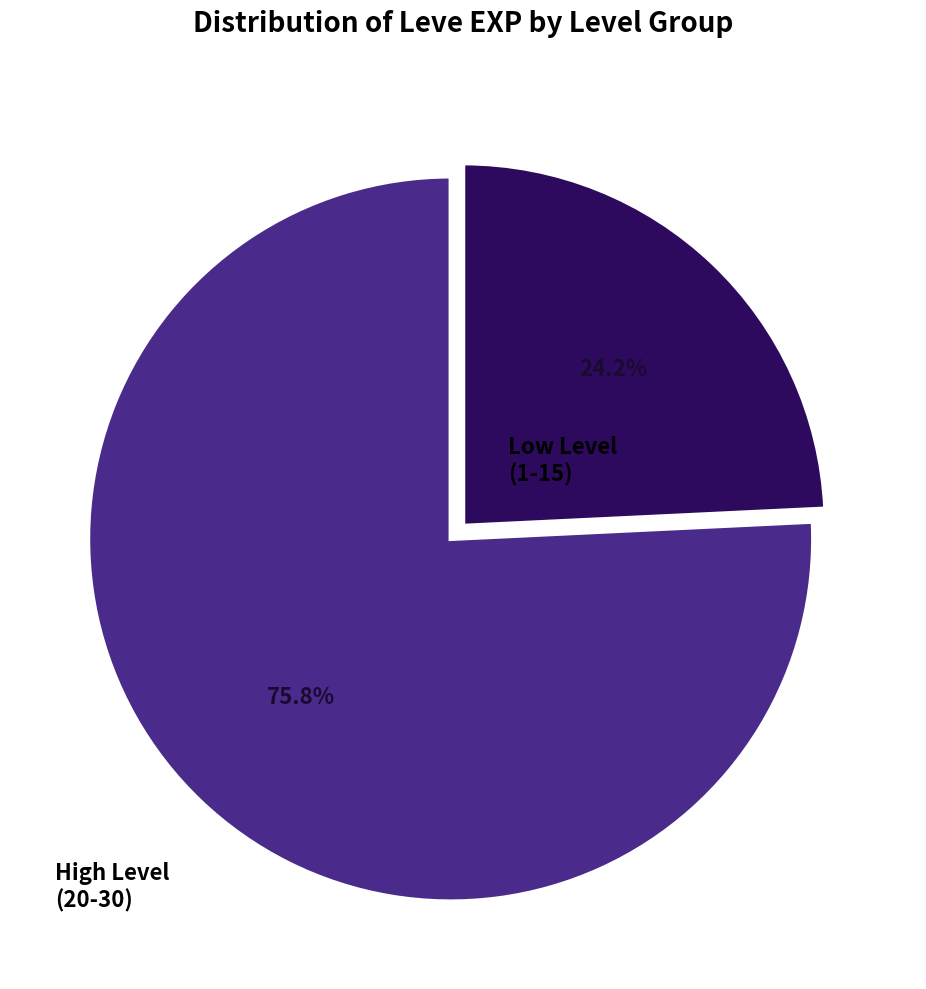

Does any single category account for the majority?

Yes